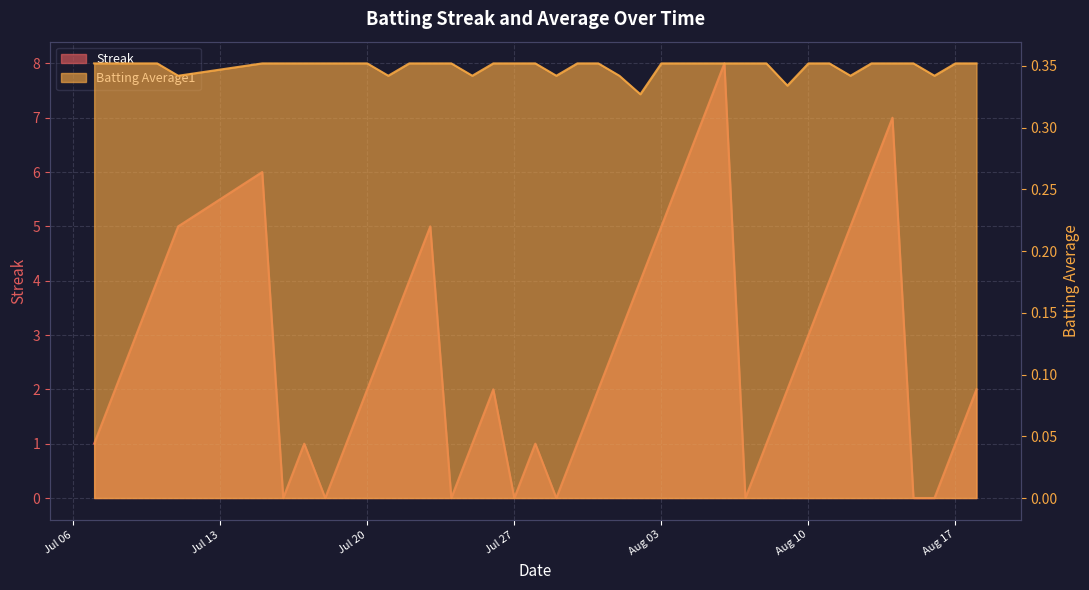

Which label corresponds to the largest value in the chart?

2010-08-06